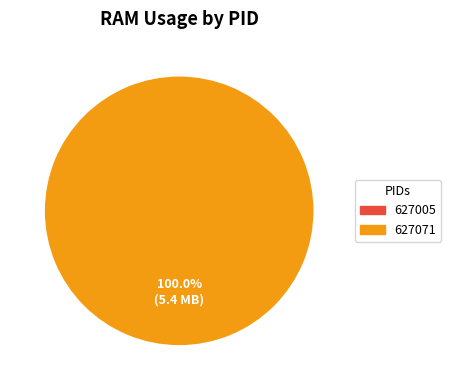

Do 627071 and 627005 together represent more than half of the pie?

Yes